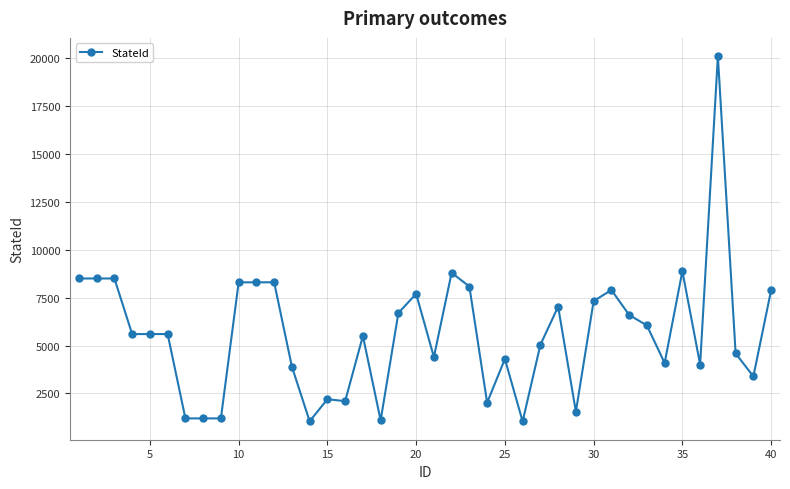

What is the greatest value displayed?

20100